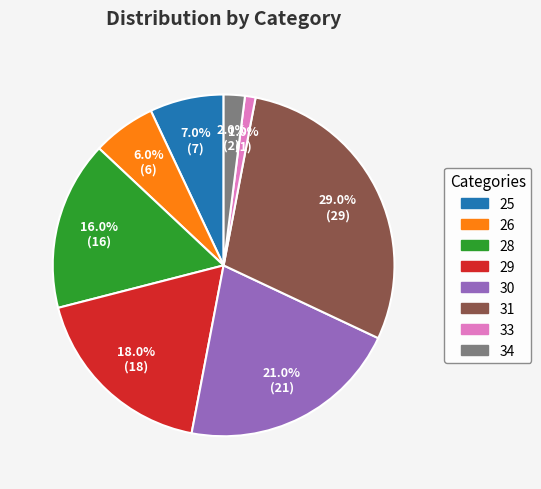

Is there any slice that represents more than half of the pie?

No